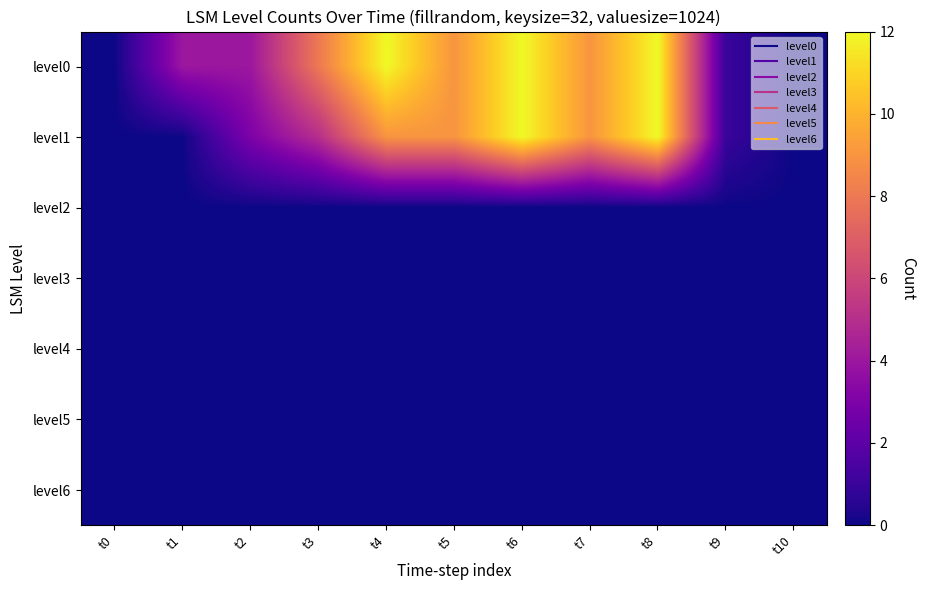

List the series in order of their peak value, lowest first.

level2, level3, level4, level5, level6, level0, level1